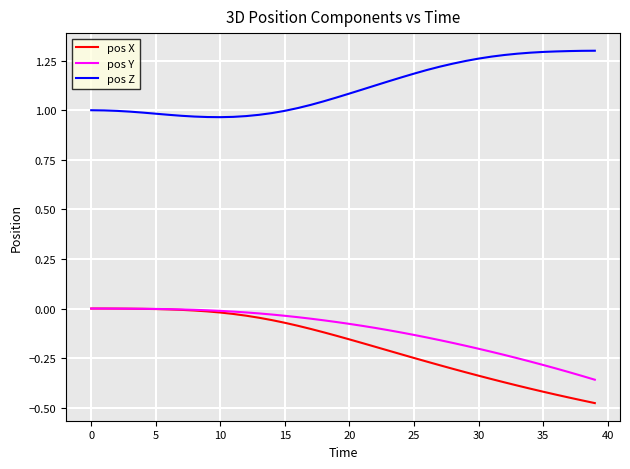

Does the chart display data point markers on the line(s)?

No